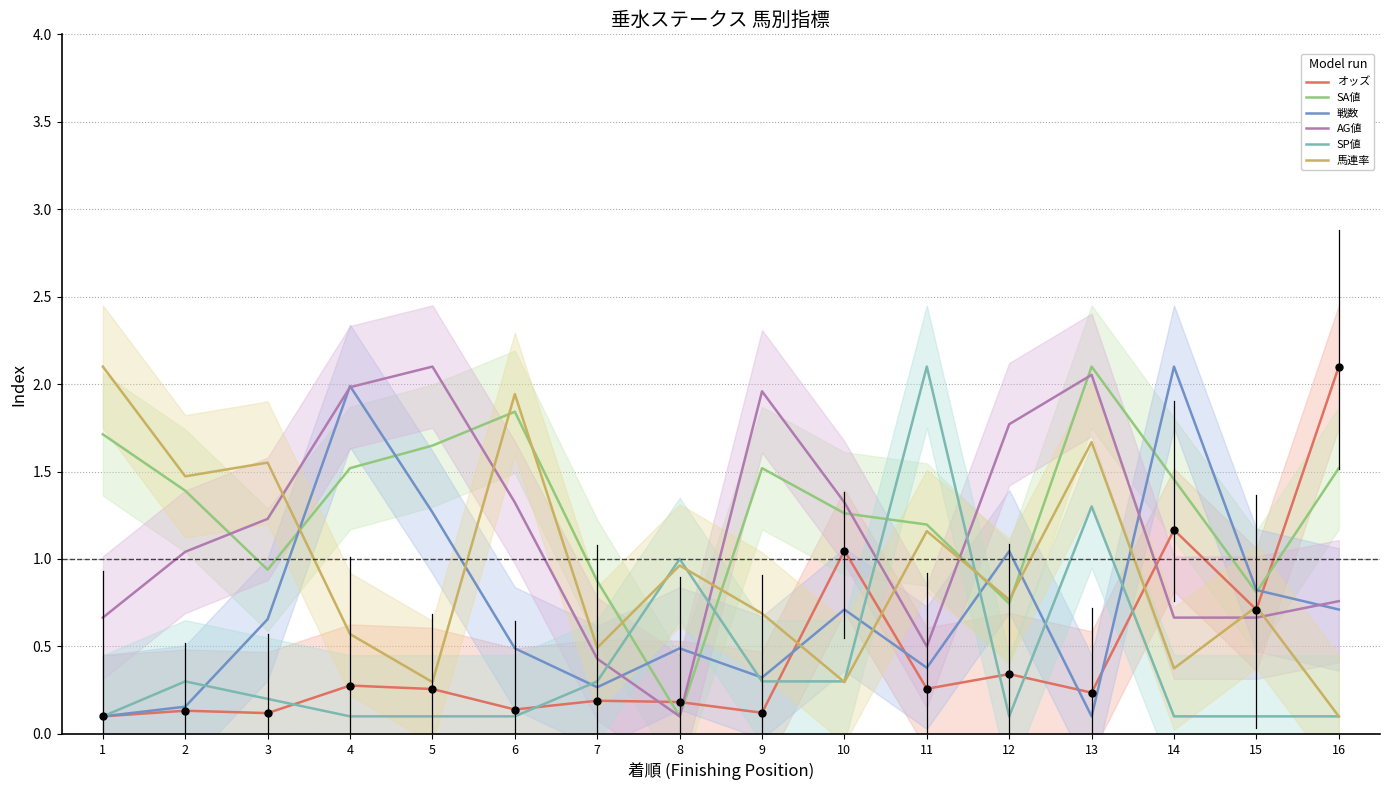

Which series has the largest total across all categories?

SA値